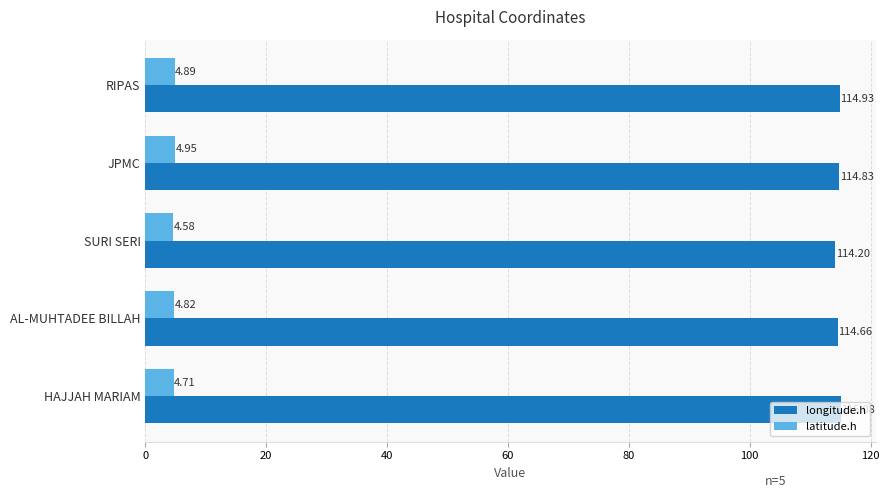

Count the latitude.h values in the range 4 to 5.

5